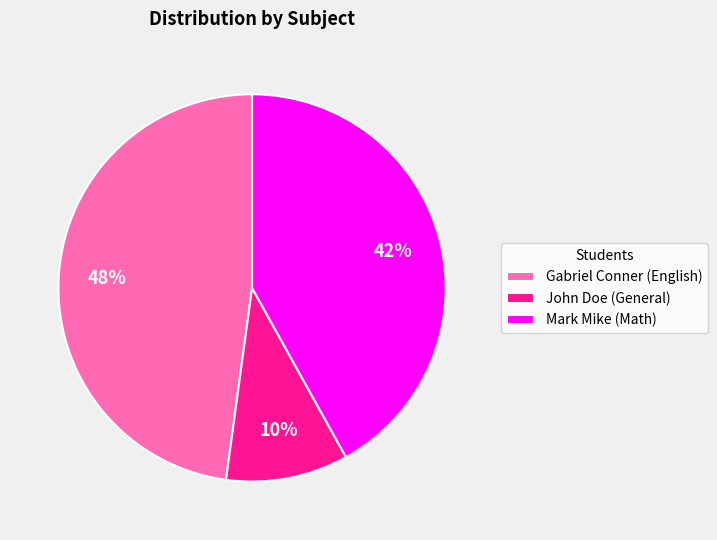

To the nearest percent, what is the combined percentage of Mark Mike (Math) and John Doe (General)?

52%